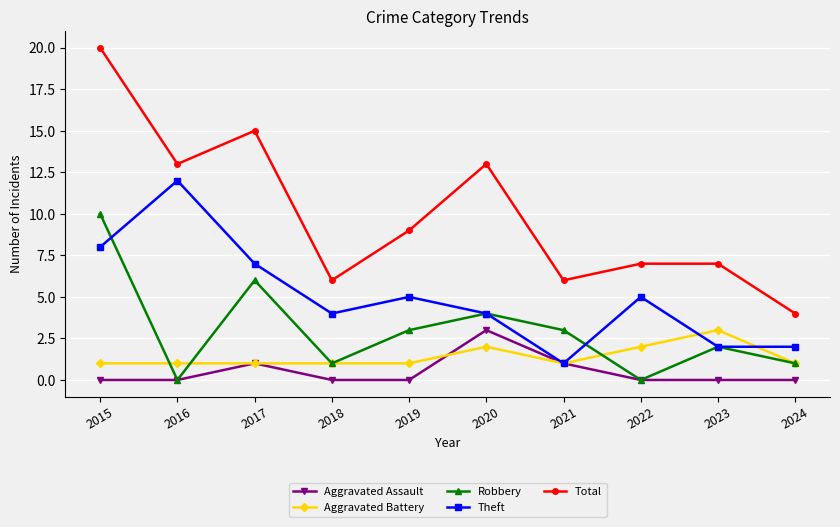

Reading left to right, transcribe all the data shown in this chart.

Aggravated Assault: 0	0	1	0	0	3	1	0	0	0
Aggravated Battery: 1	1	1	1	1	2	1	2	3	1
Robbery: 10	0	6	1	3	4	3	0	2	1
Theft: 8	12	7	4	5	4	1	5	2	2
Total: 20	13	15	6	9	13	6	7	7	4